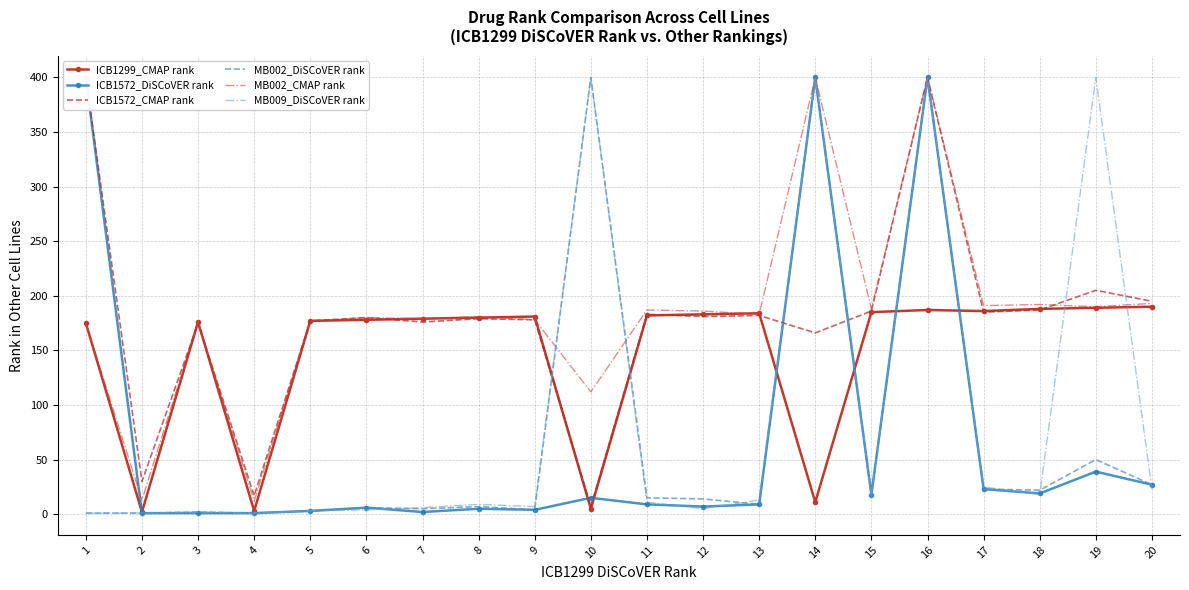

Is the value of MB002_CMAP rank at 19 greater than the value of ICB1299_CMAP rank at 13?

Yes